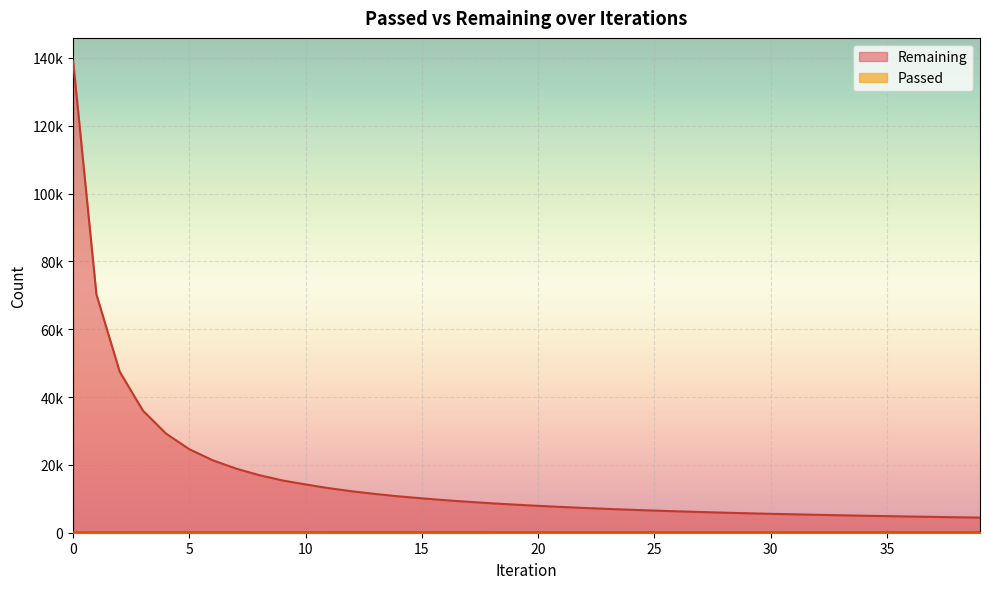

At how many categories does at least one series exceed 126556?

1